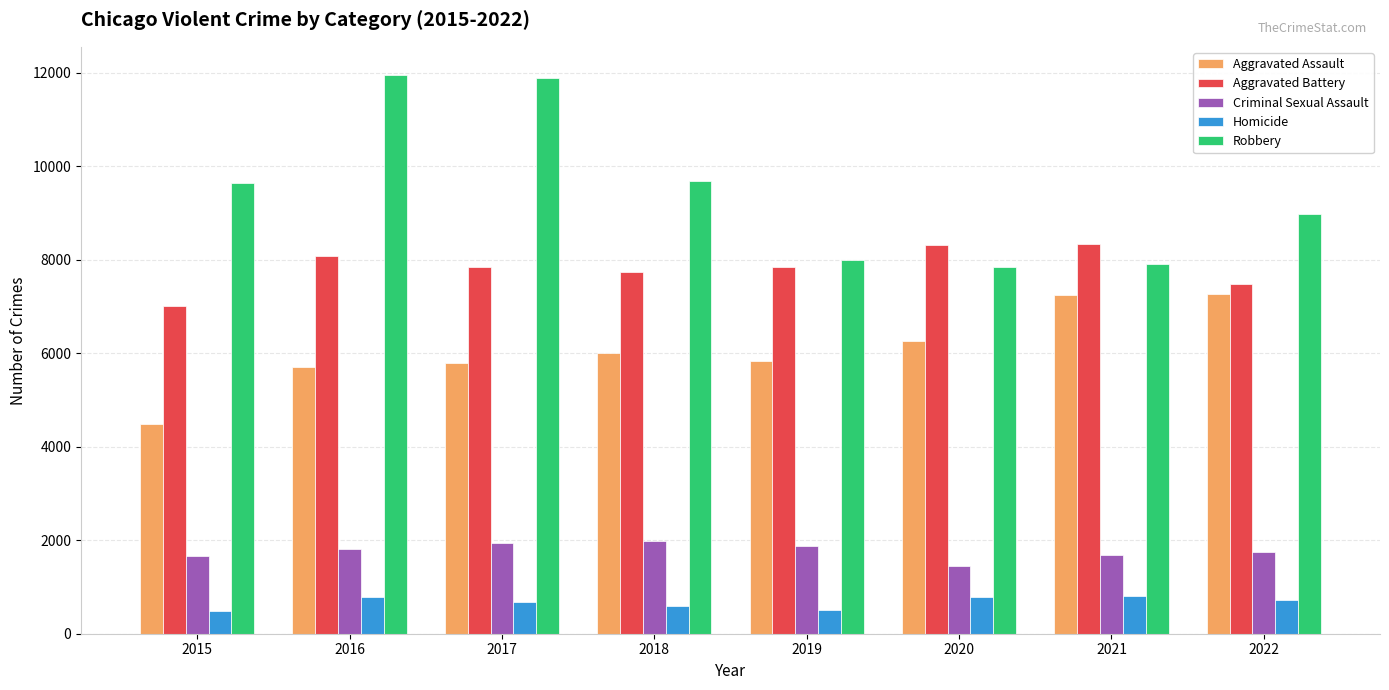

What is the difference between the second highest and second lowest values in the Robbery series?

3961